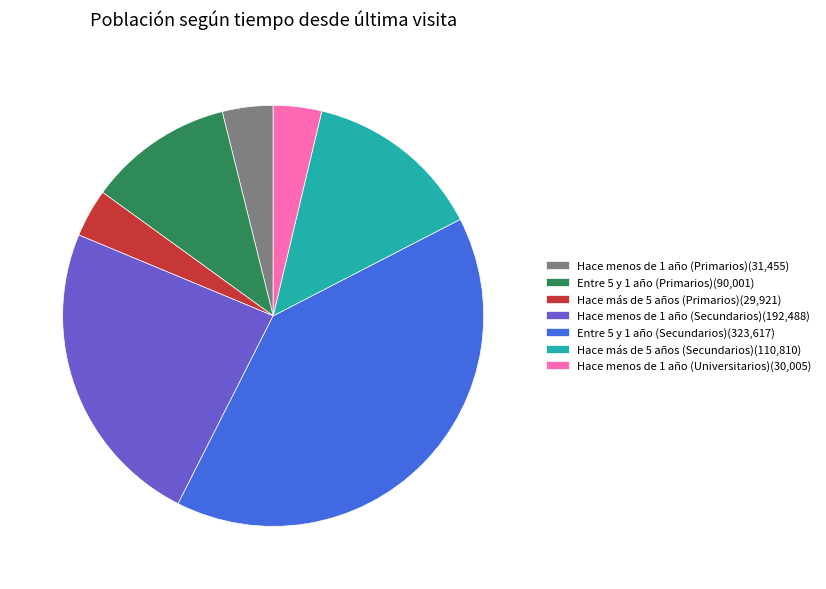

What is the largest slice in the pie chart?

Entre 5 y 1 año (Secundarios)(323,617)